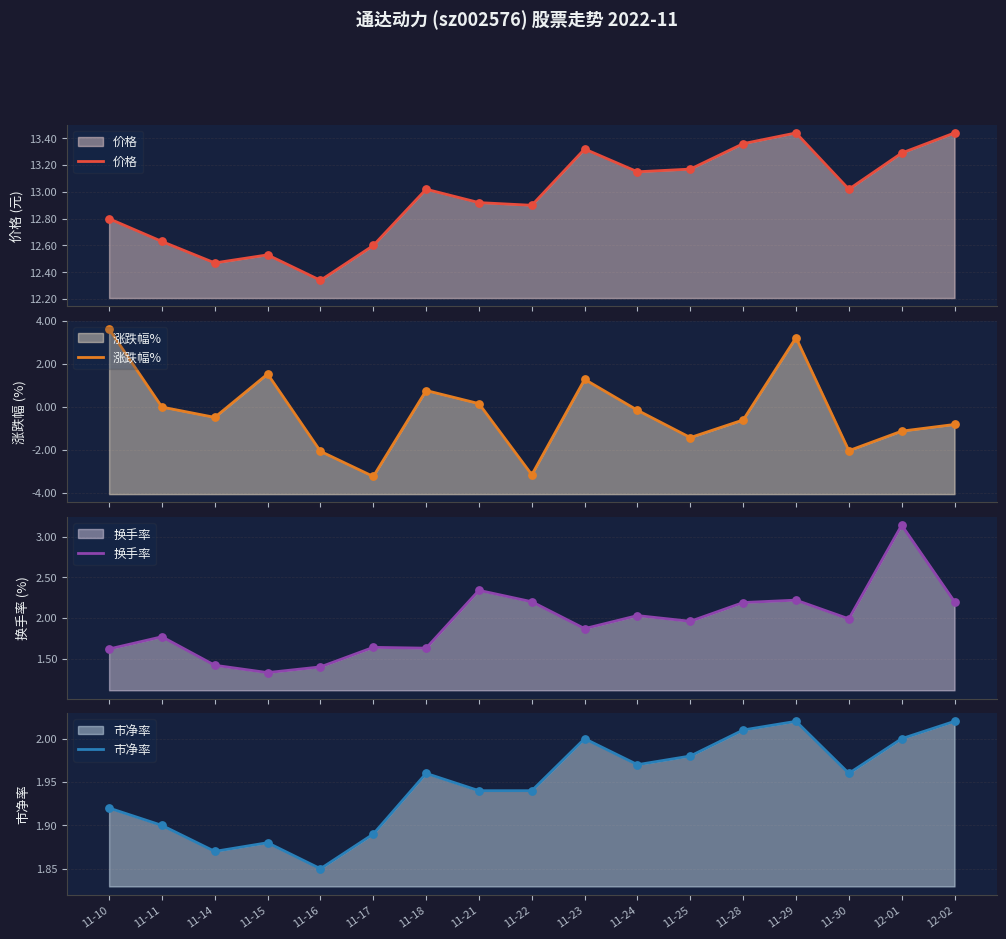

What is the total value across all series at 12-01?

17.3